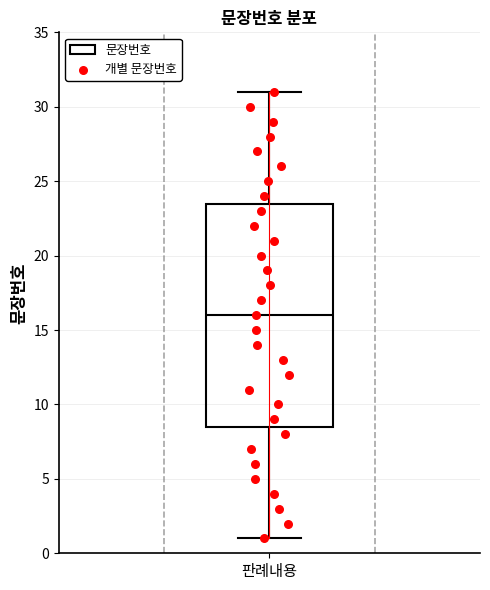

Read this box plot against the y-axis: the position of the median line, the range covered by the box, and the ends of both whiskers. The values are not printed on the chart, so give them approximately, as read against the axis.

median 16.0, box 8.5 to 23.5, whiskers 1.0 to 31.0